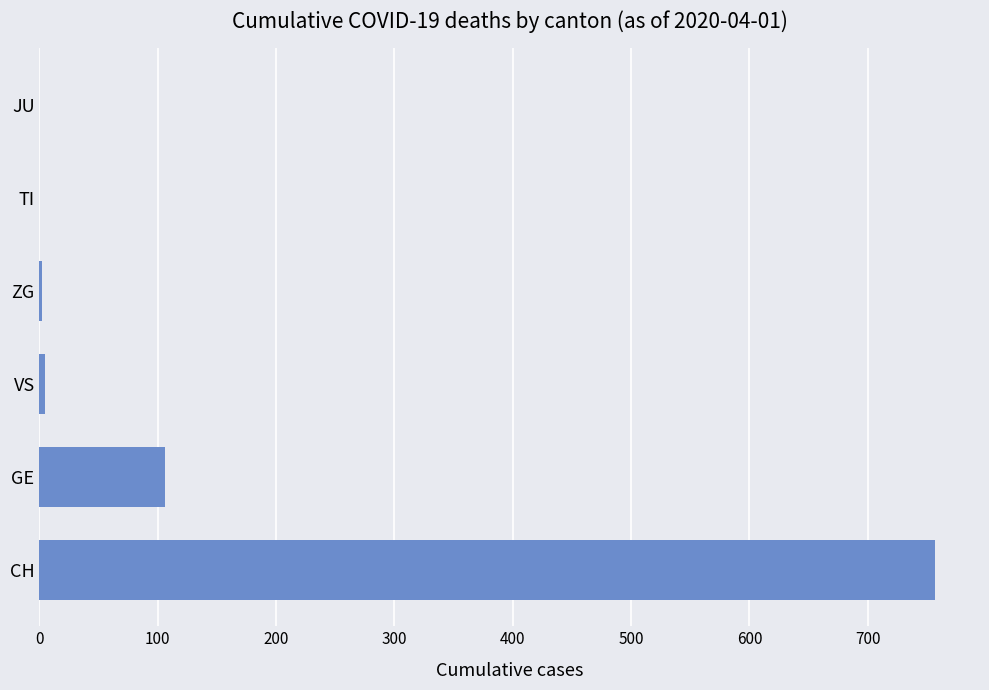

What is the change in value from CH to TI?

-757